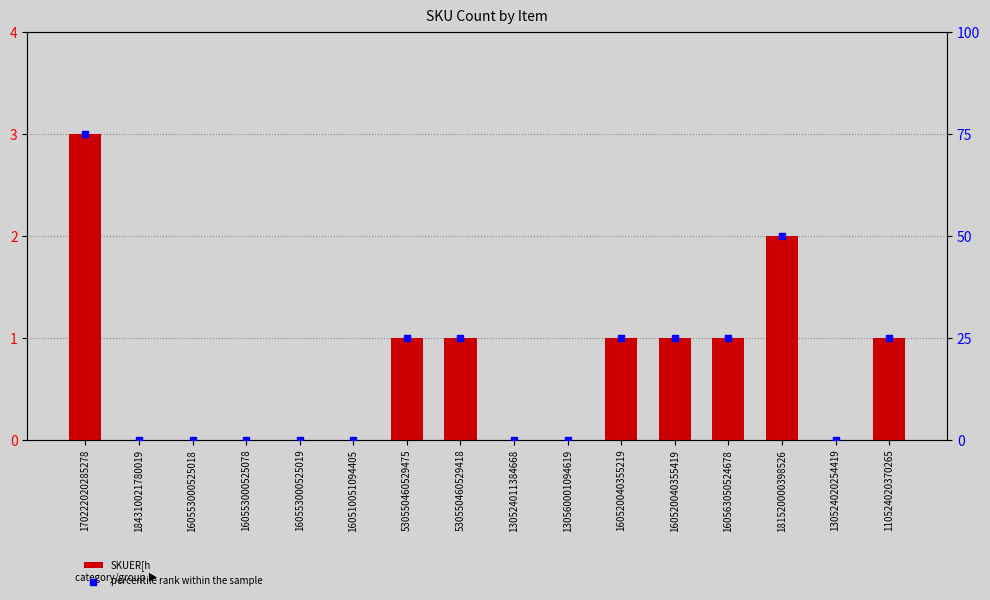

What is the total value across all series at 160520040355219?

26